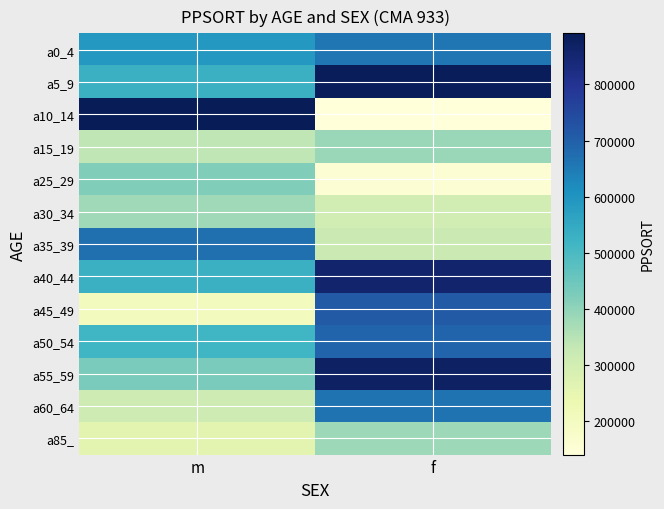

Between f and m, which is larger?

f